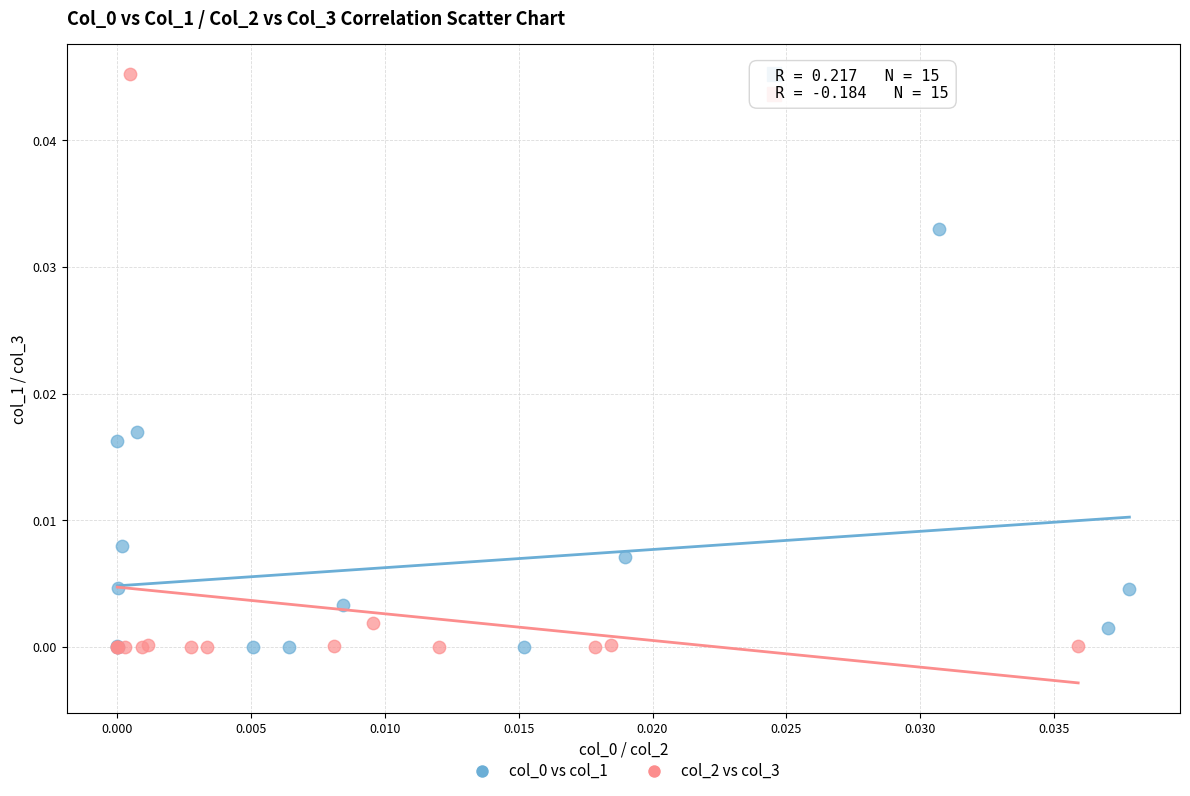

Which series reaches the maximum Y coordinate?

col_2 vs col_3